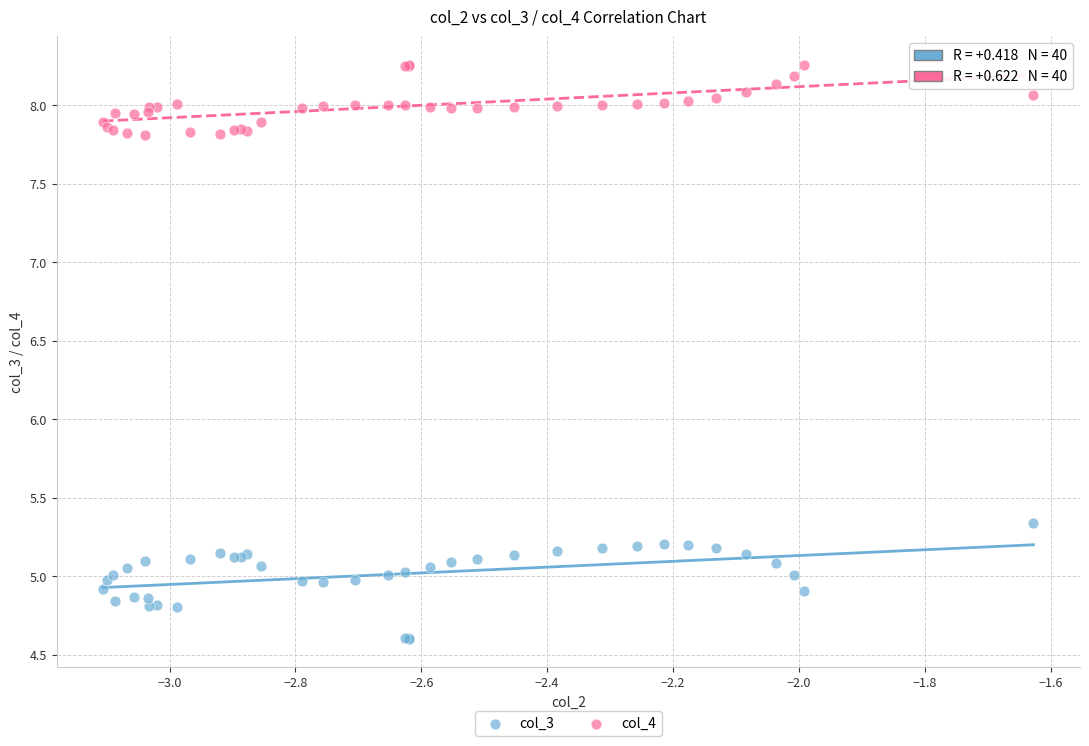

What are all the series names shown in the legend?

col_3, col_4